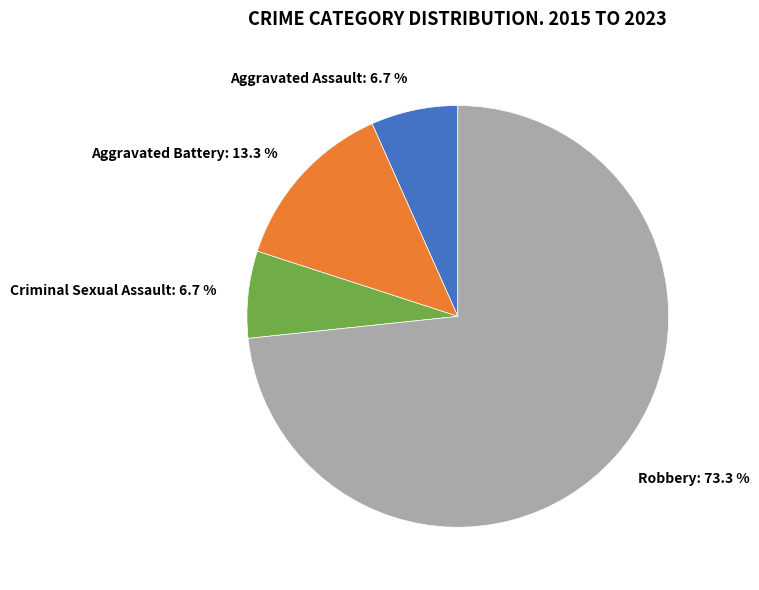

To the nearest percent, what is the combined percentage of Criminal Sexual Assault and Robbery?

80%